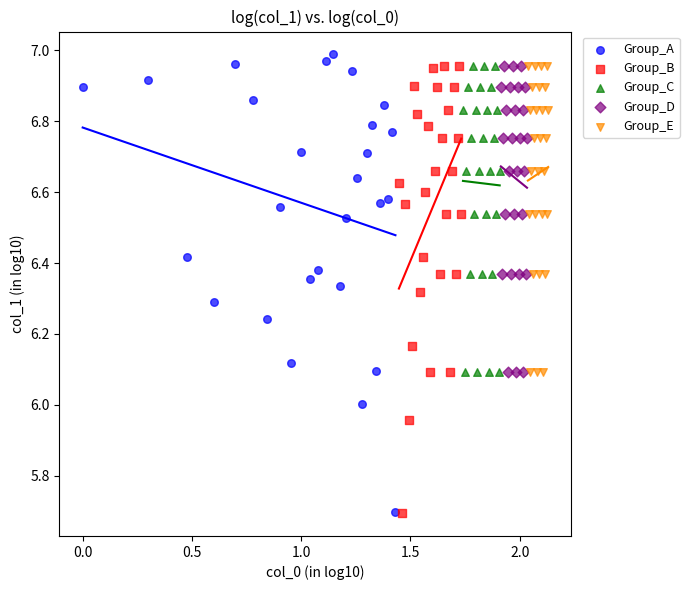

Which series reaches the maximum Y coordinate?

Group_A